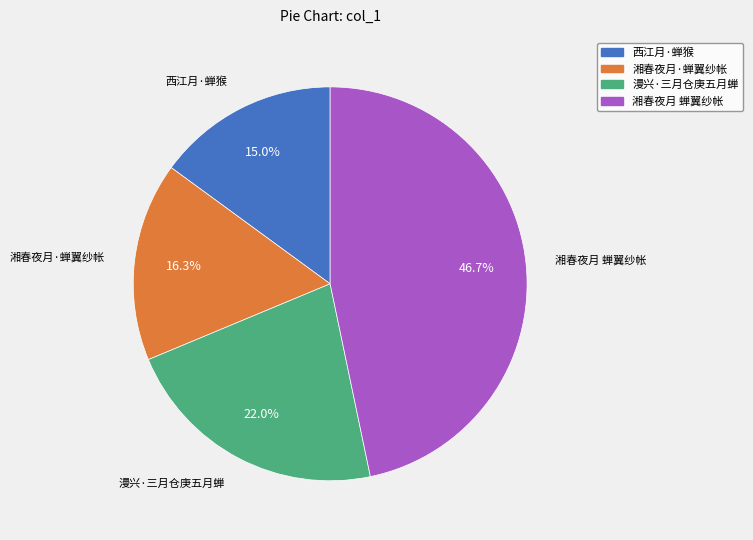

What is the ratio of the value at 湘春夜月·蝉翼纱帐 to the value at 湘春夜月 蝉翼纱帐?

0.3